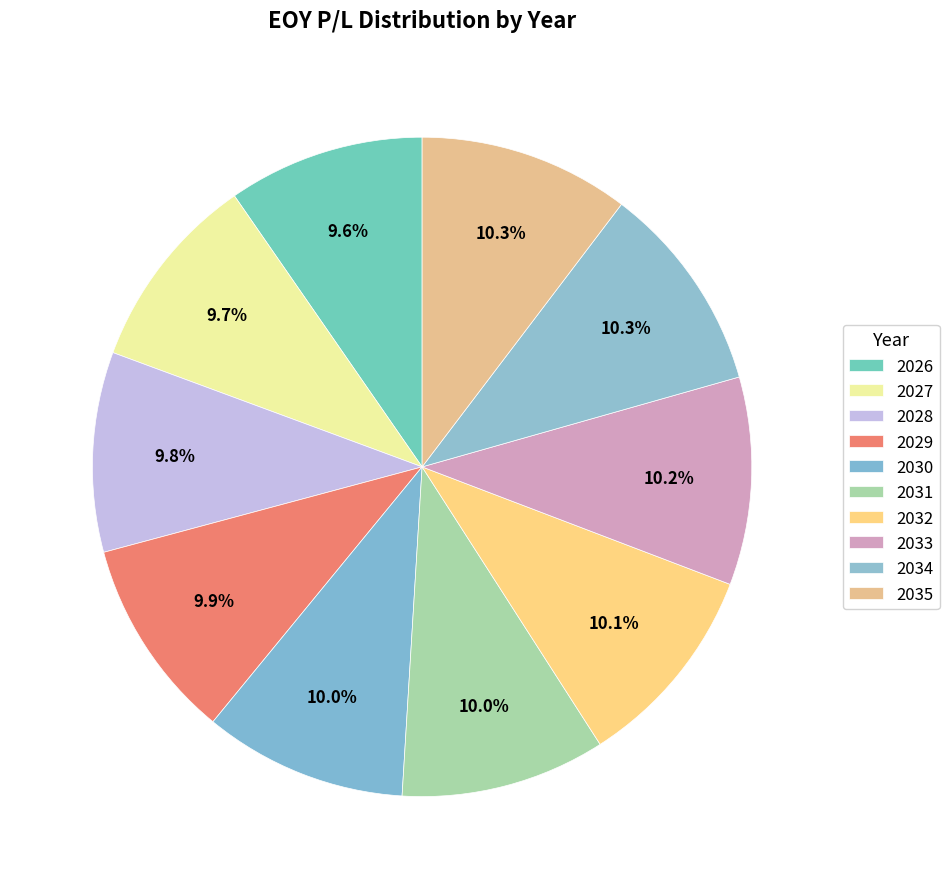

Count the number of slices in the pie.

10